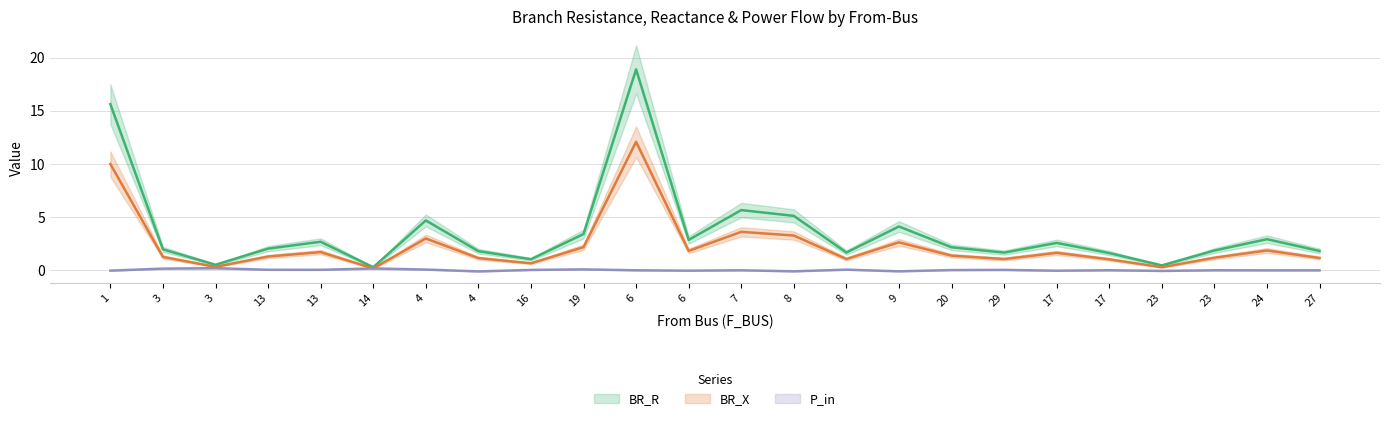

Is it true that BR_X equals 4.1 at 9?

True